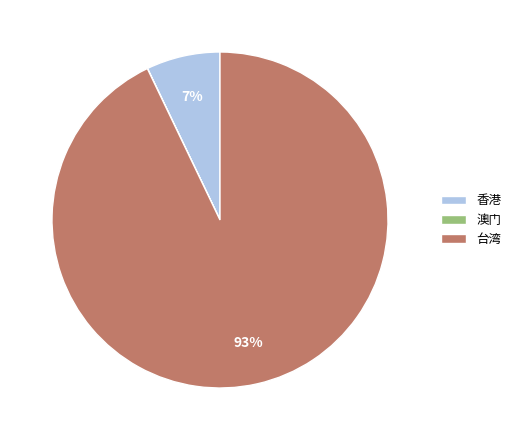

What is the majority slice?

台湾